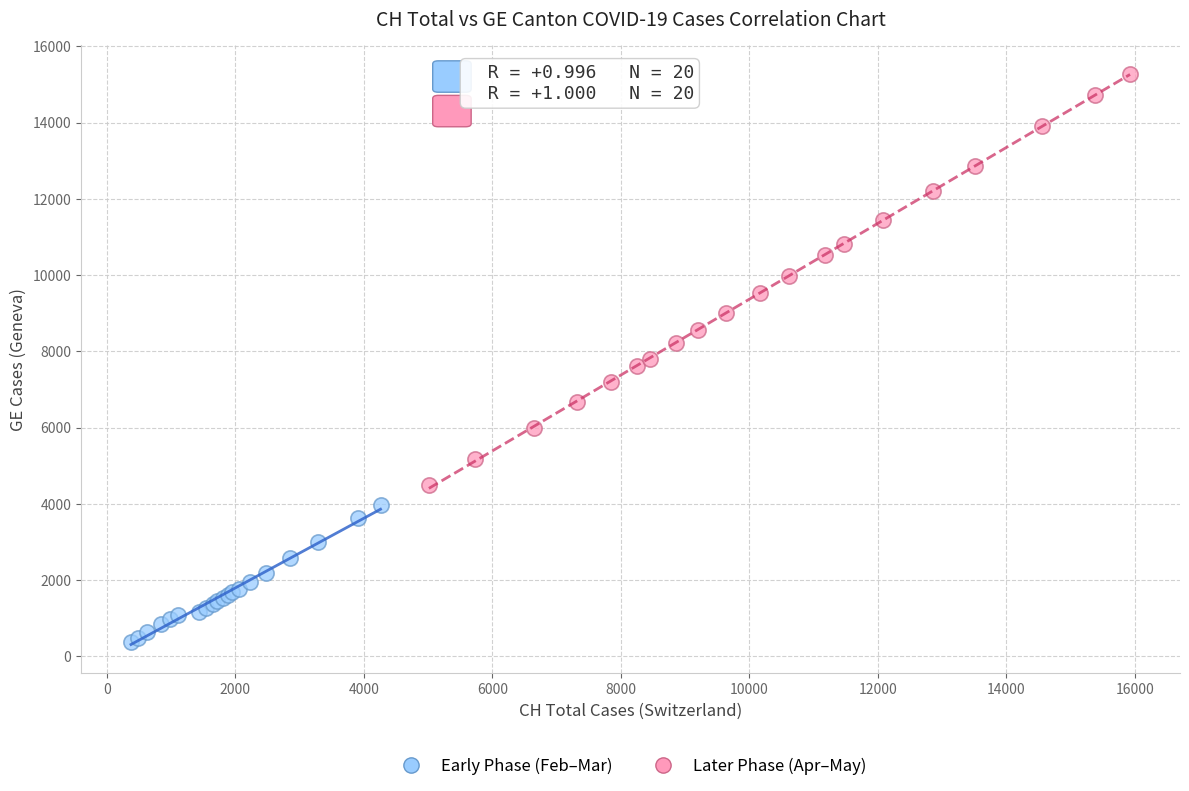

Which series contains the highest Y value?

Later Phase (Apr–May)